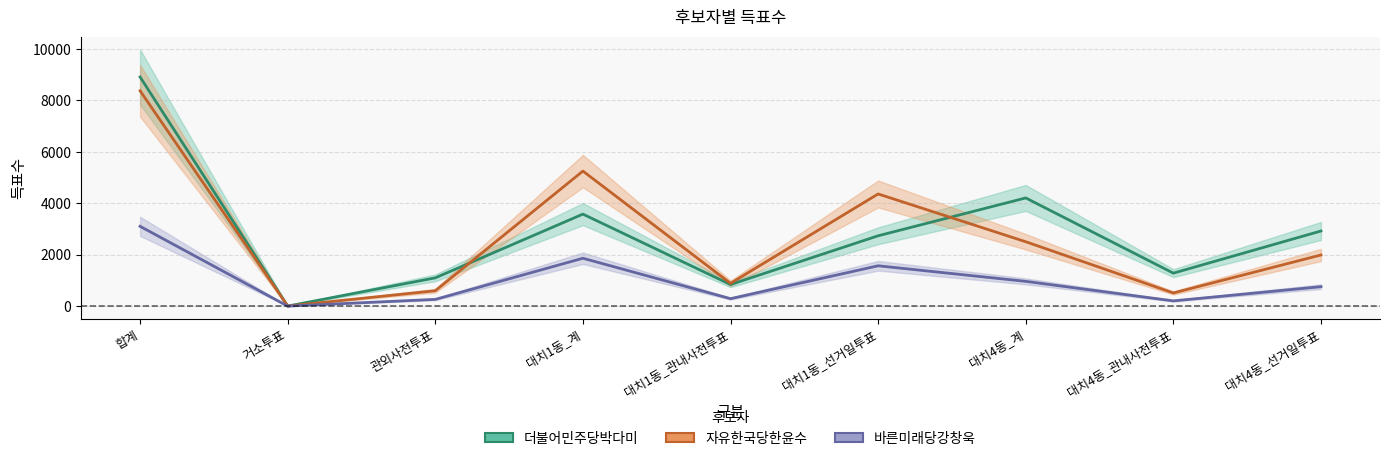

What is the difference between the 더불어민주당박다미 values at 거소투표 and 대치1동_계?

3574